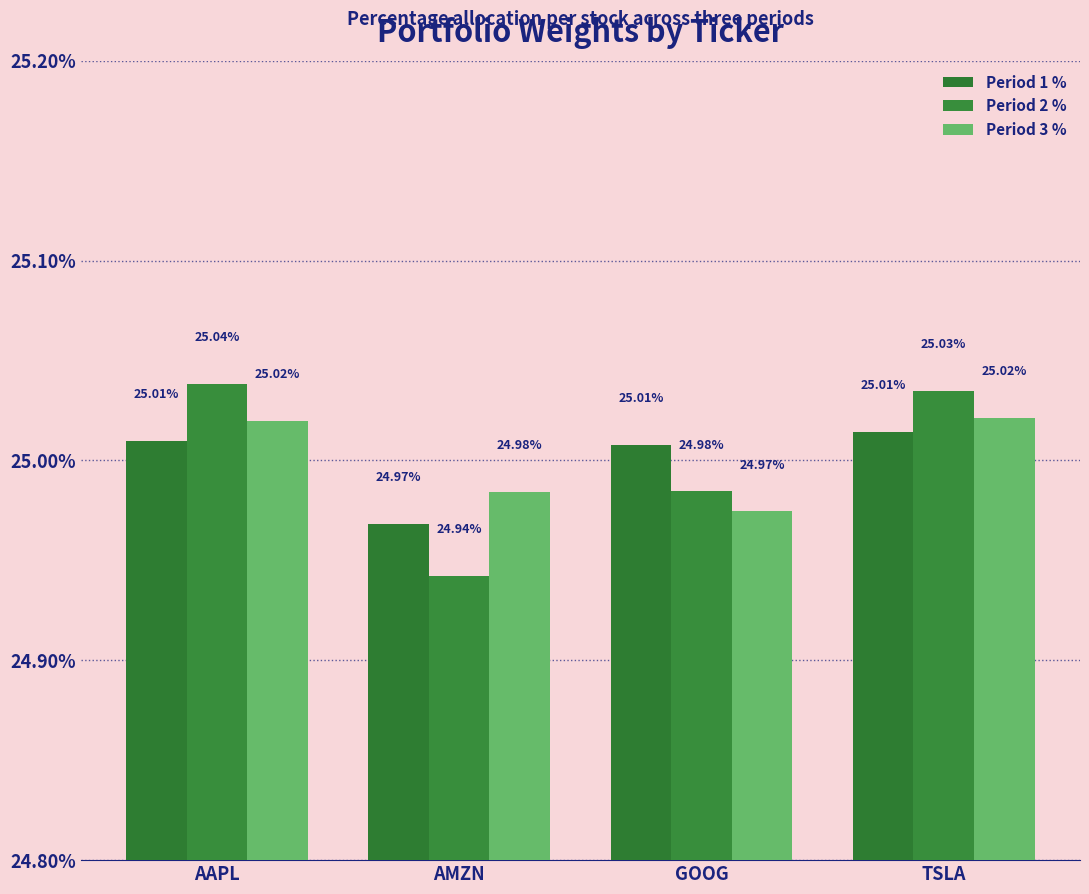

Does the chart contain any negative values?

No